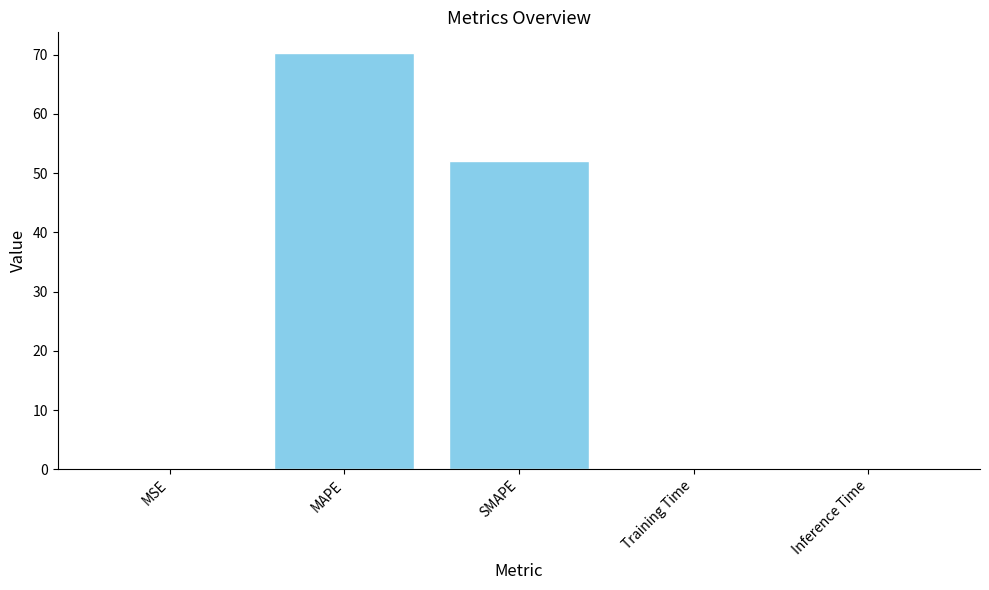

Are the bars horizontal?

No